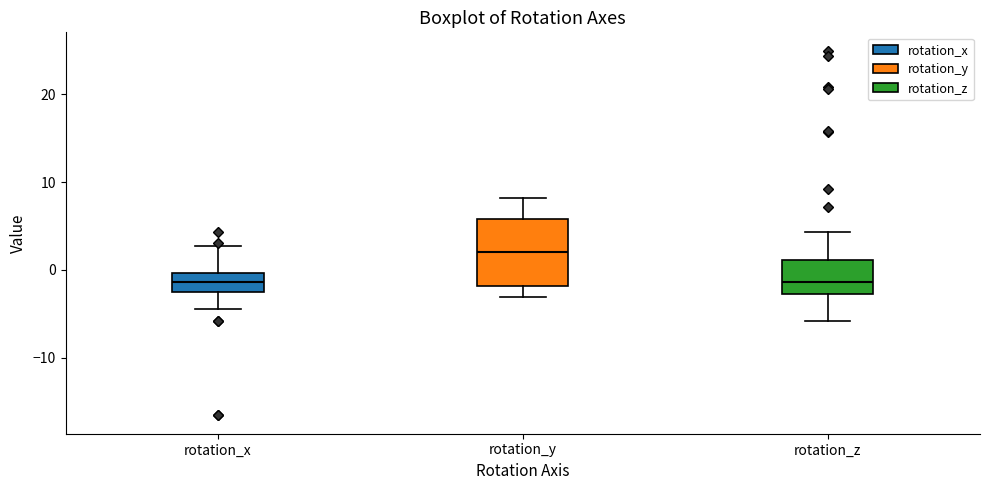

Where is the upper edge of the box for rotation_x on the y-axis? The values are not printed on the chart, so give them approximately, as read against the axis.

0